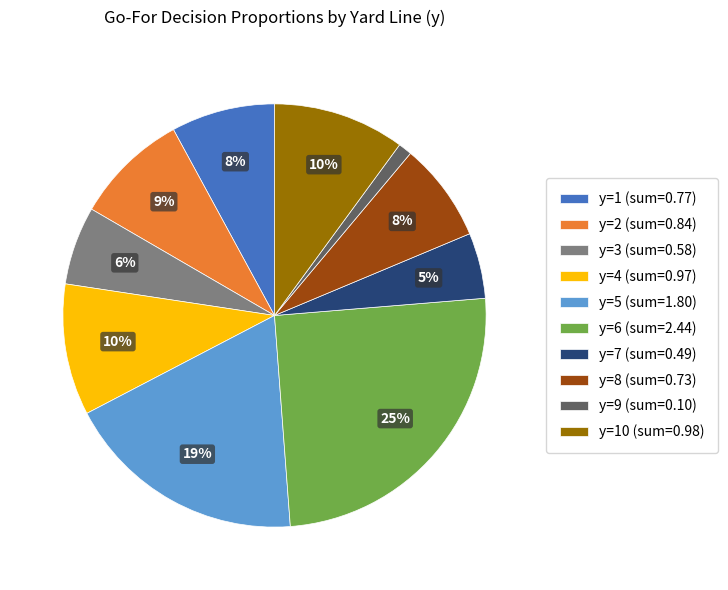

Between y=10 (sum=0.98) and y=8 (sum=0.73), which is larger?

y=10 (sum=0.98)